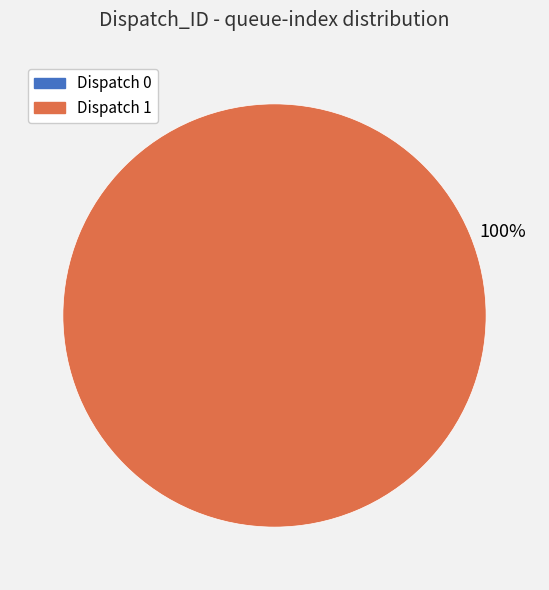

What is the largest slice in the pie chart?

Dispatch 1